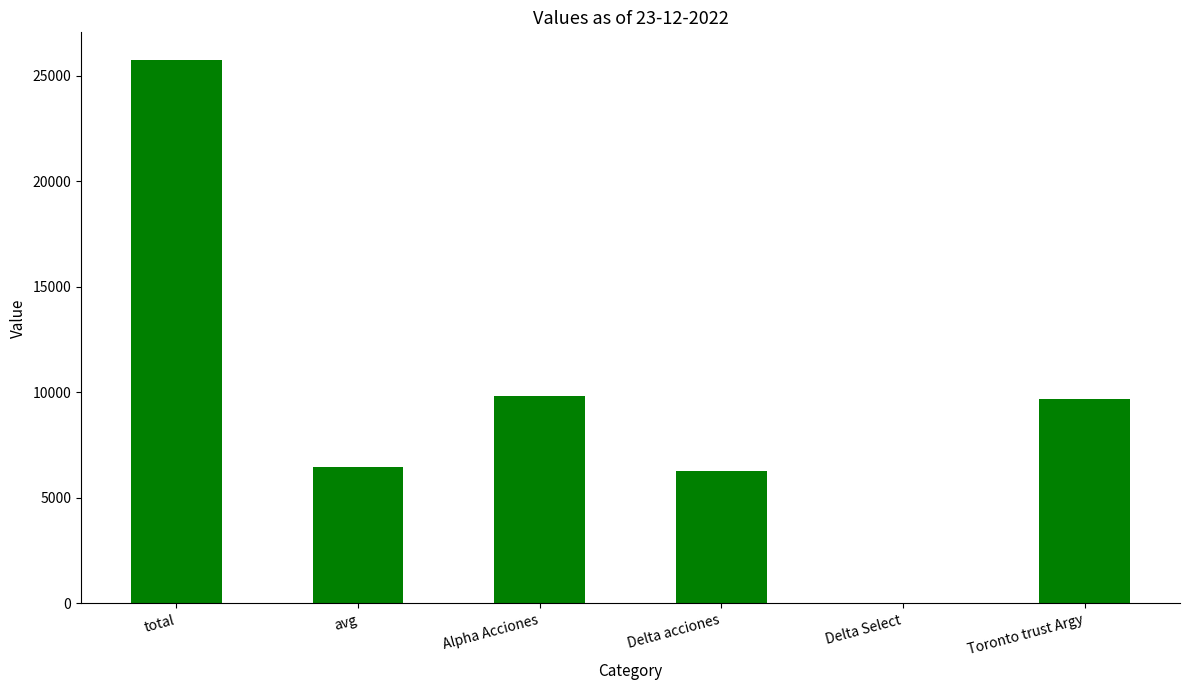

Are the bars horizontal?

No